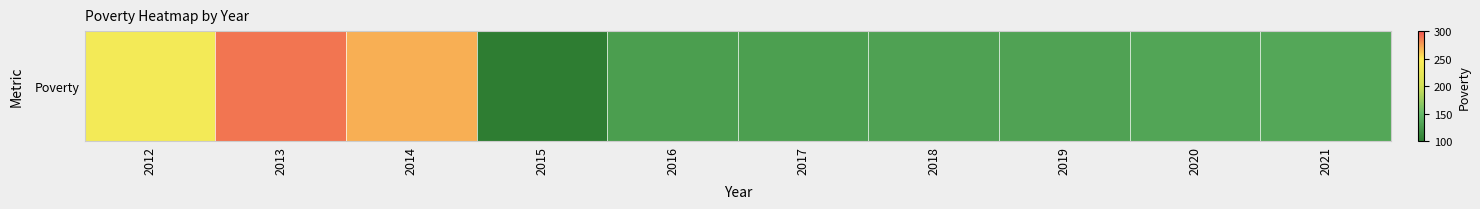

At which category does the chart reach its peak across all series?

2013